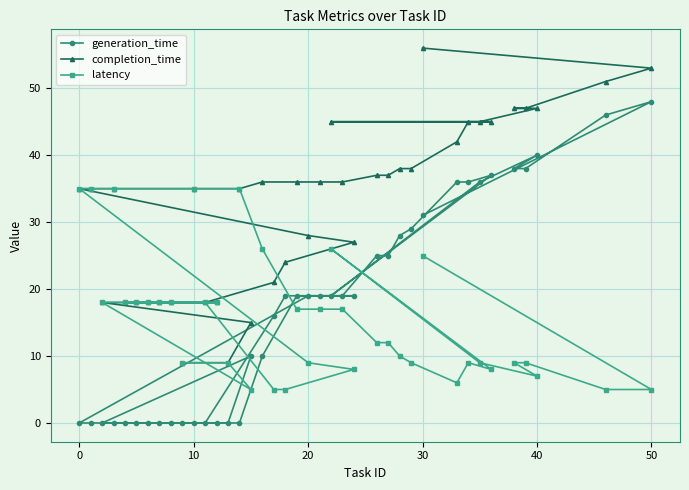

True or false: generation_time and completion_time cross at least once.

False